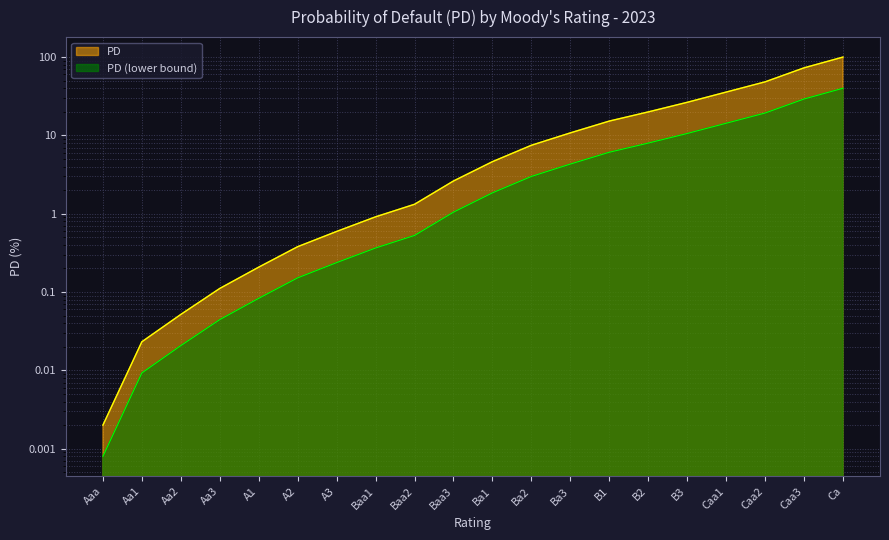

How many data points does each series have?

20